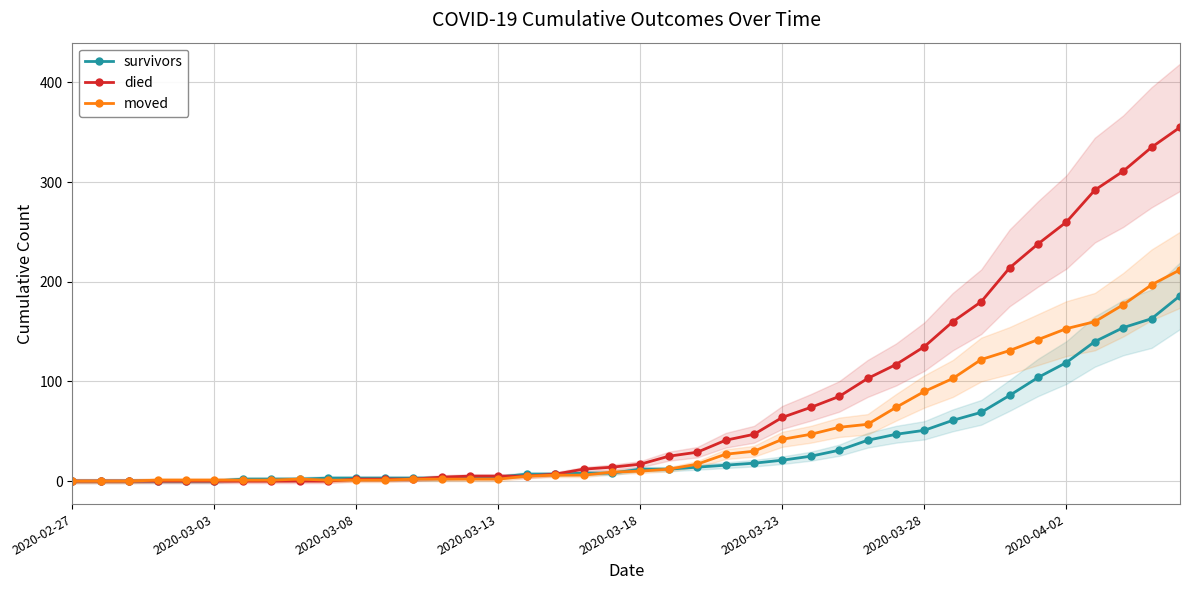

True or false: survivors has a value of 4 at 2020-03-13.

True